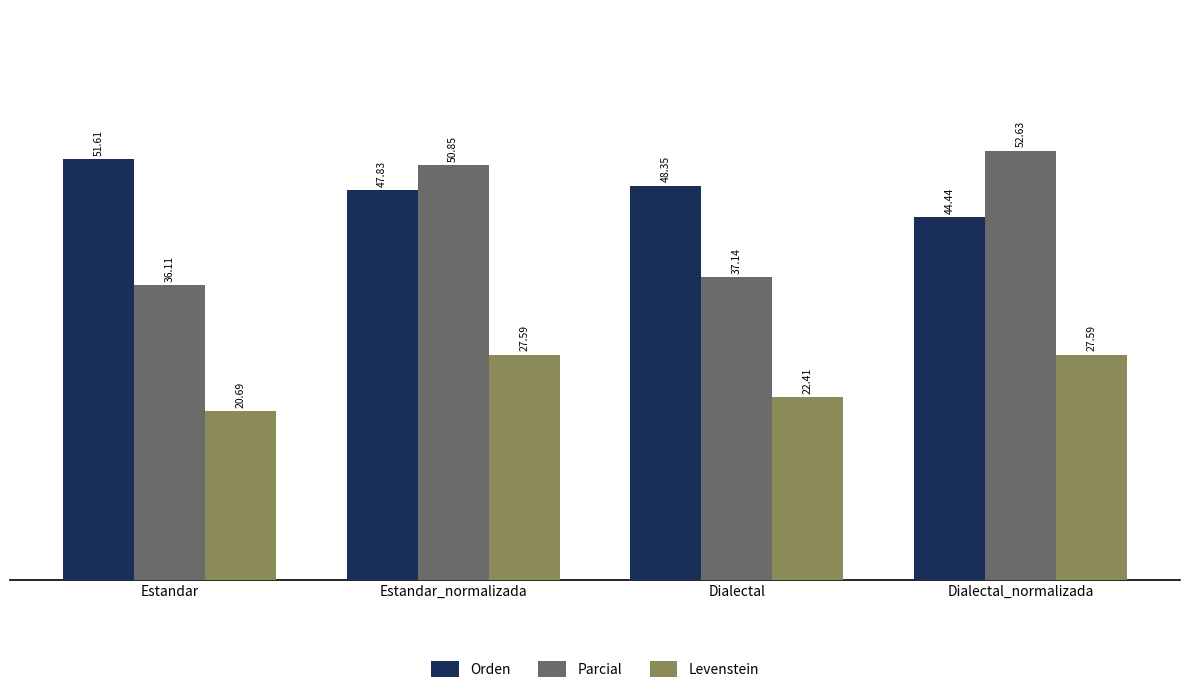

At which label does Orden reach its peak?

Estandar